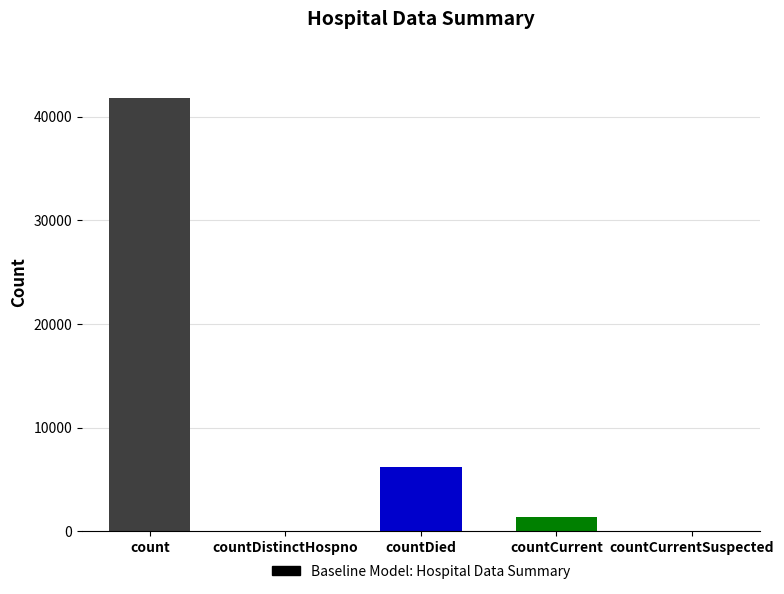

What is the maximum value shown in the chart?

41800